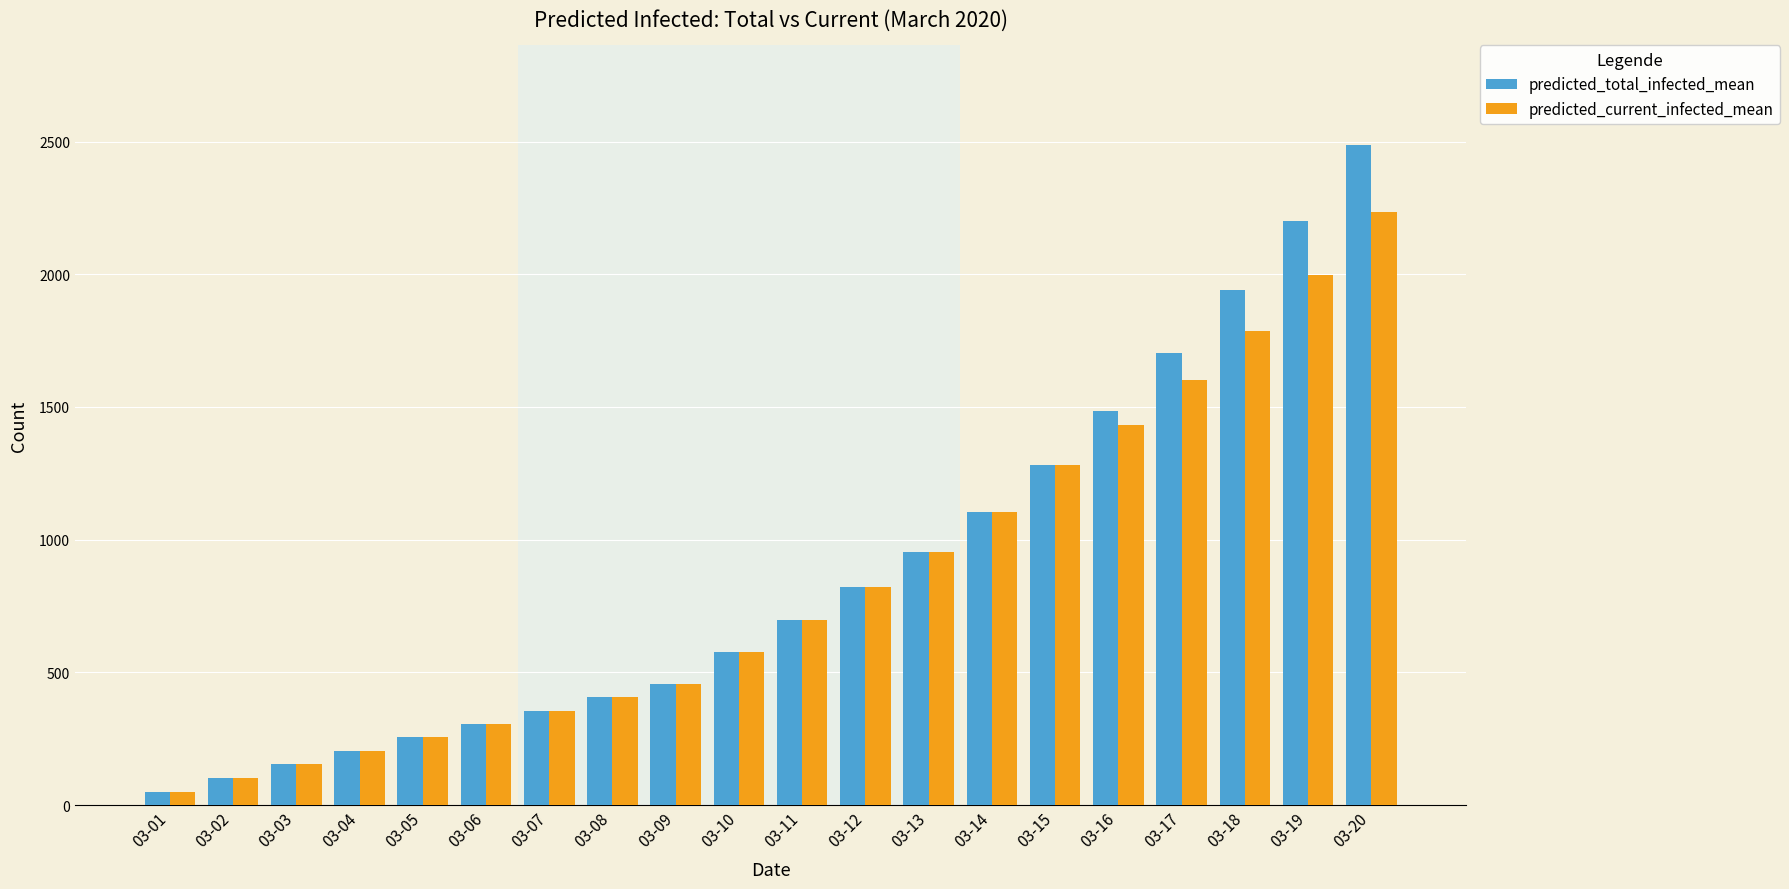

Reading left to right, what are all the values shown in this chart?

predicted_total_infected_mean: 03-01=51	03-02=102	03-03=153	03-04=204	03-05=255	03-06=305	03-07=356	03-08=407	03-09=458	03-10=578	03-11=697	03-12=821	03-13=953	03-14=1104	03-15=1283	03-16=1484	03-17=1703	03-18=1941	03-19=2201	03-20=2489
predicted_current_infected_mean: 03-01=51	03-02=102	03-03=153	03-04=204	03-05=255	03-06=305	03-07=356	03-08=407	03-09=458	03-10=578	03-11=697	03-12=821	03-13=953	03-14=1104	03-15=1283	03-16=1433	03-17=1601	03-18=1788	03-19=1997	03-20=2234